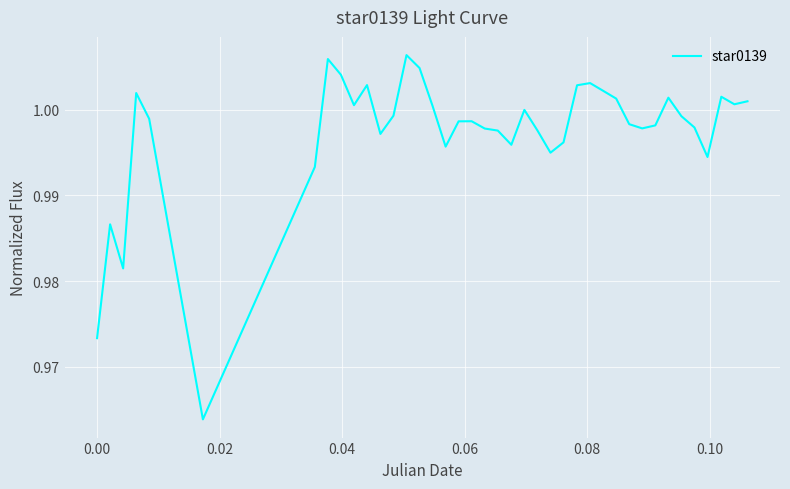

Does the chart display data point markers on the line(s)?

No